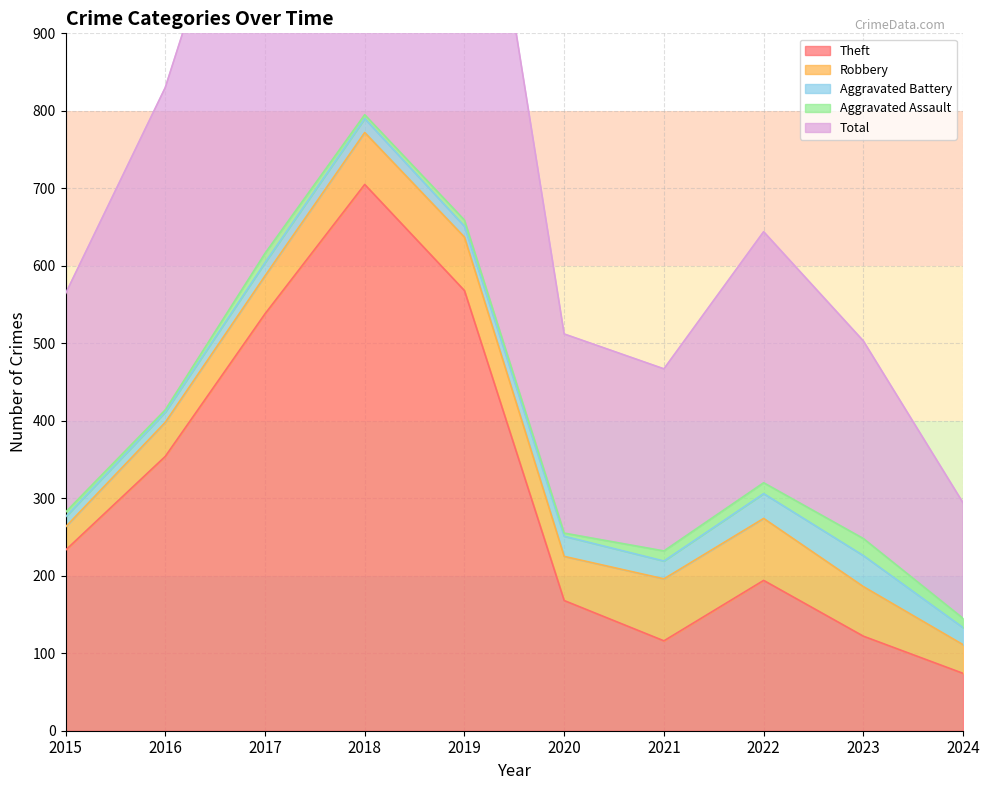

True or false: Total and Theft cross at least once.

False